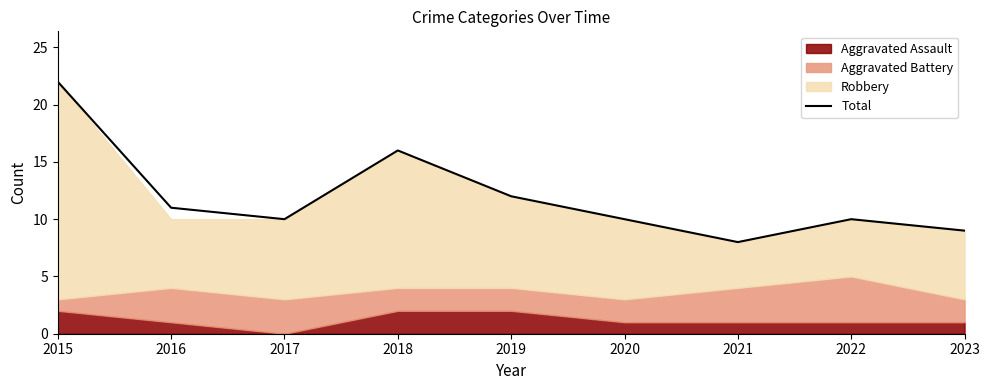

Which label corresponds to the largest value in the chart?

2015